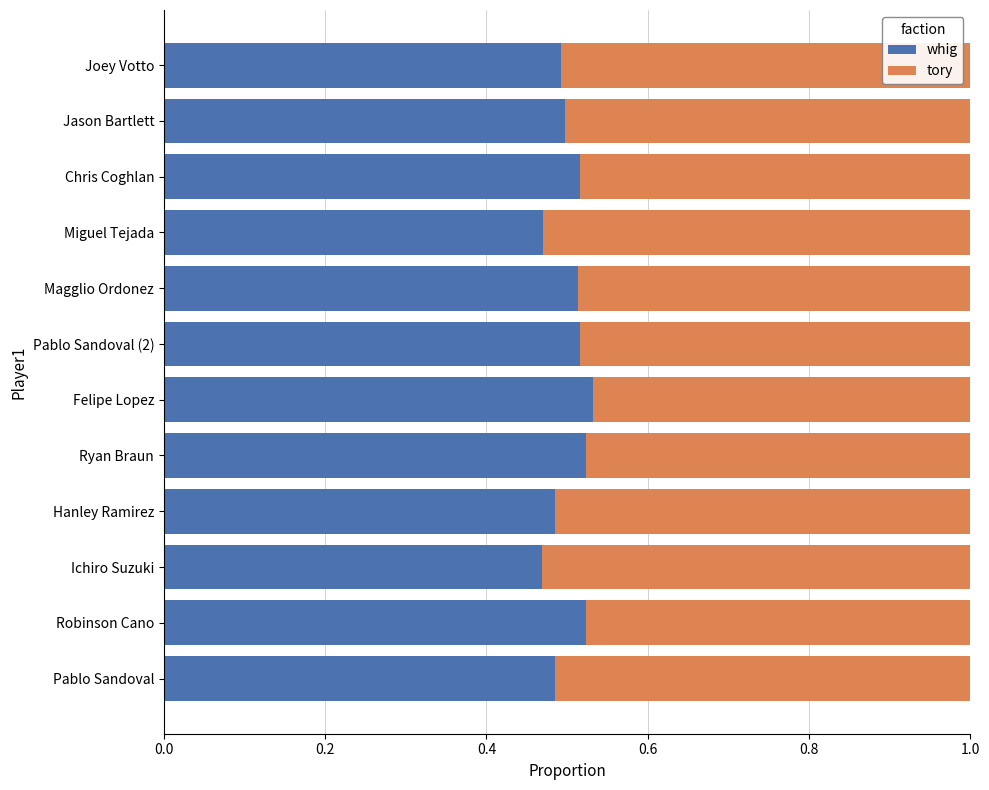

The value of whig at Jason Bartlett is 0.2. True or false?

False